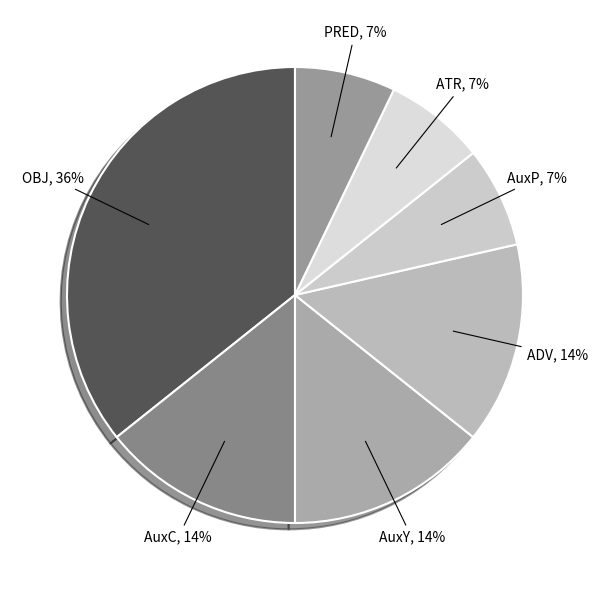

Count the number of slices in the pie.

7